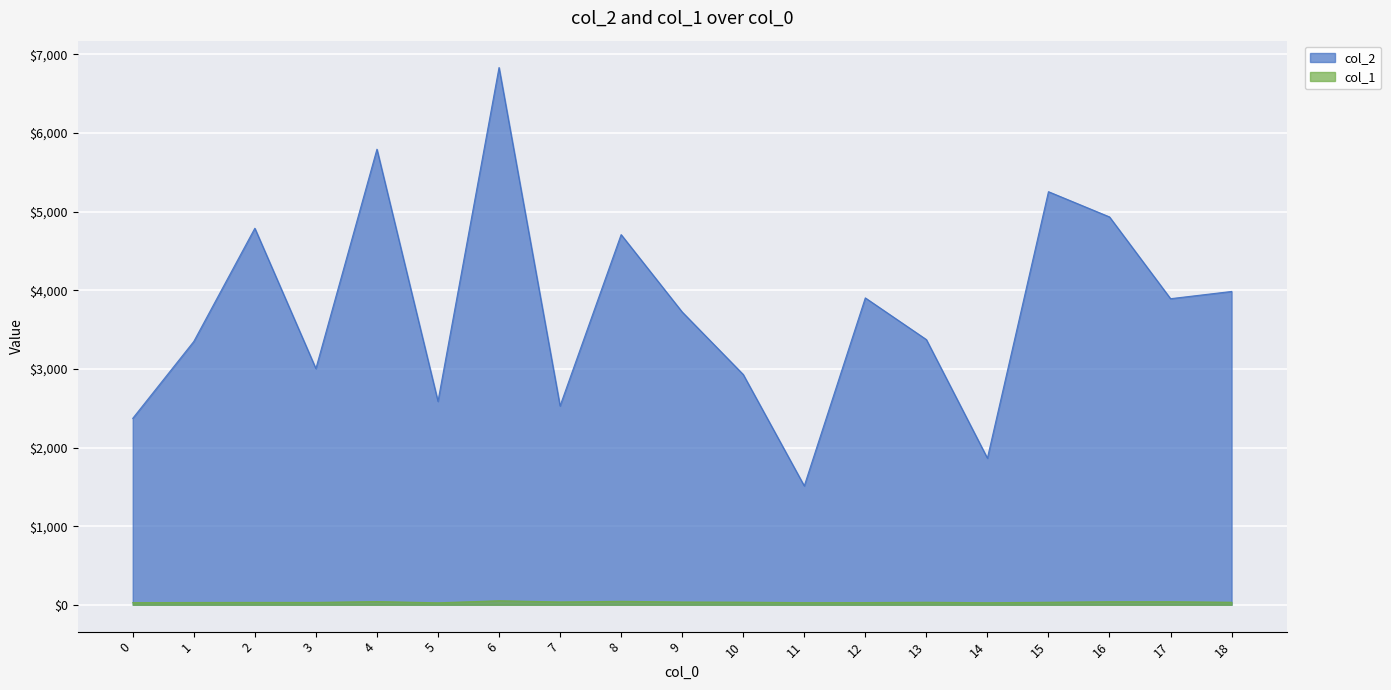

How many series are shown in this chart?

2